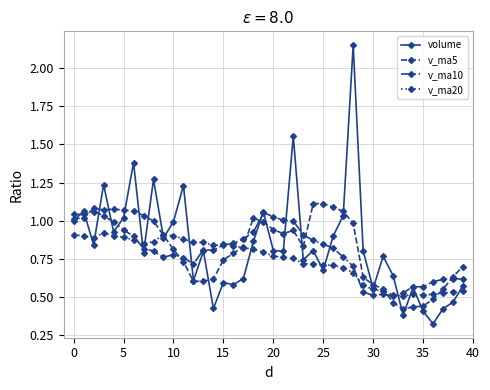

At how many categories does at least one series exceed 0?

40